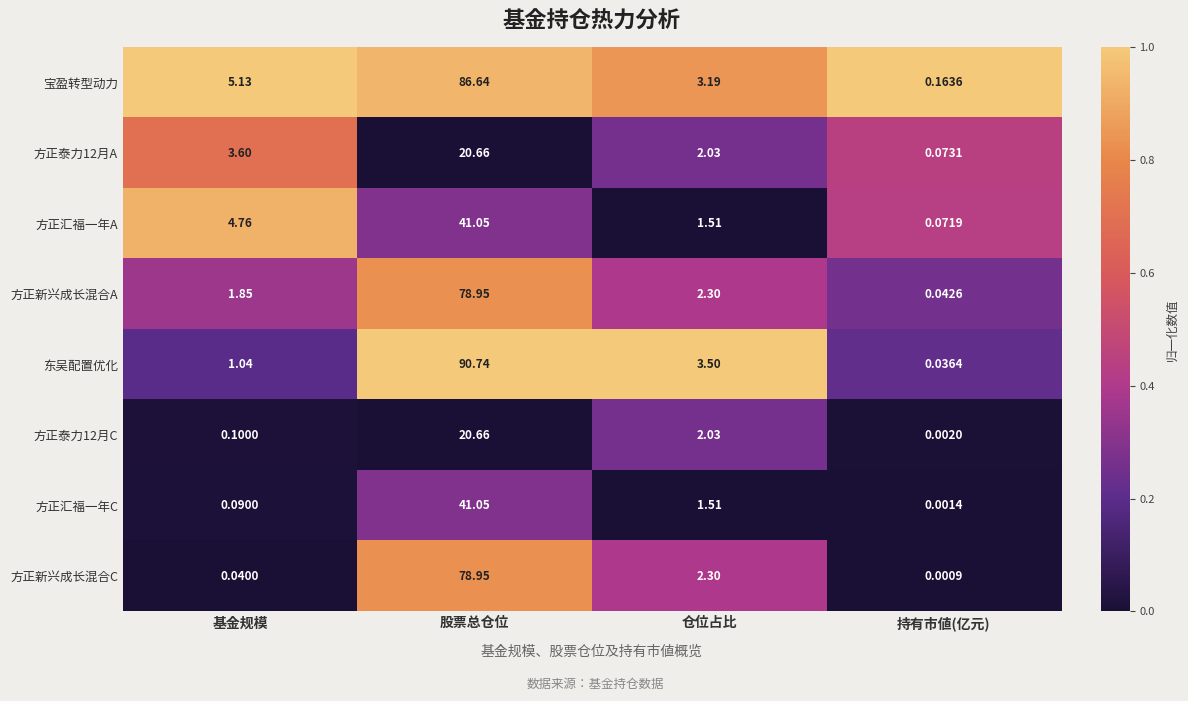

Which category has the highest value in the 方正泰力12月A series?

股票总仓位